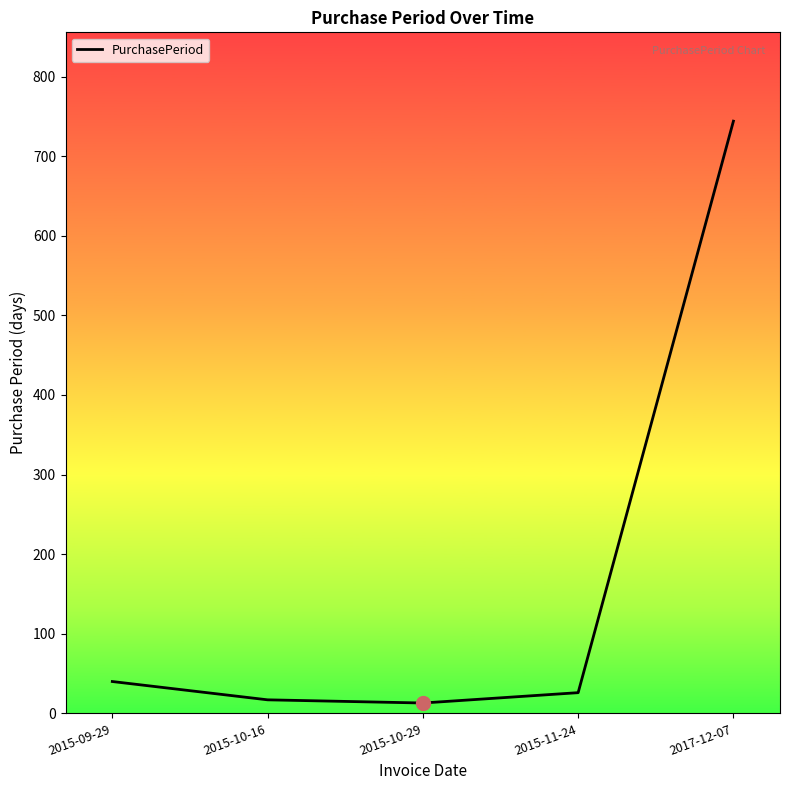

What is the sum of the values at 2015-11-24 and 2015-10-16?

43